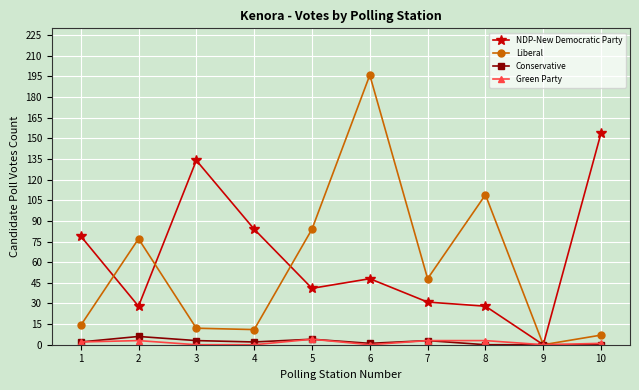

At 8, list the series in order from smallest to largest.

Conservative, Green Party, NDP-New Democratic Party, Liberal